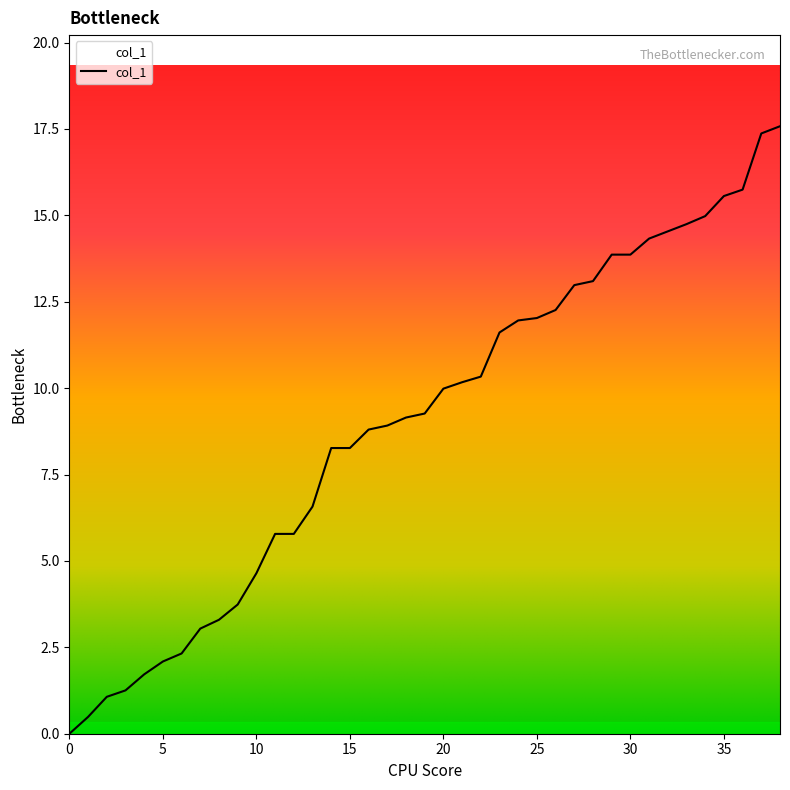

What is the greatest value displayed?

17.6